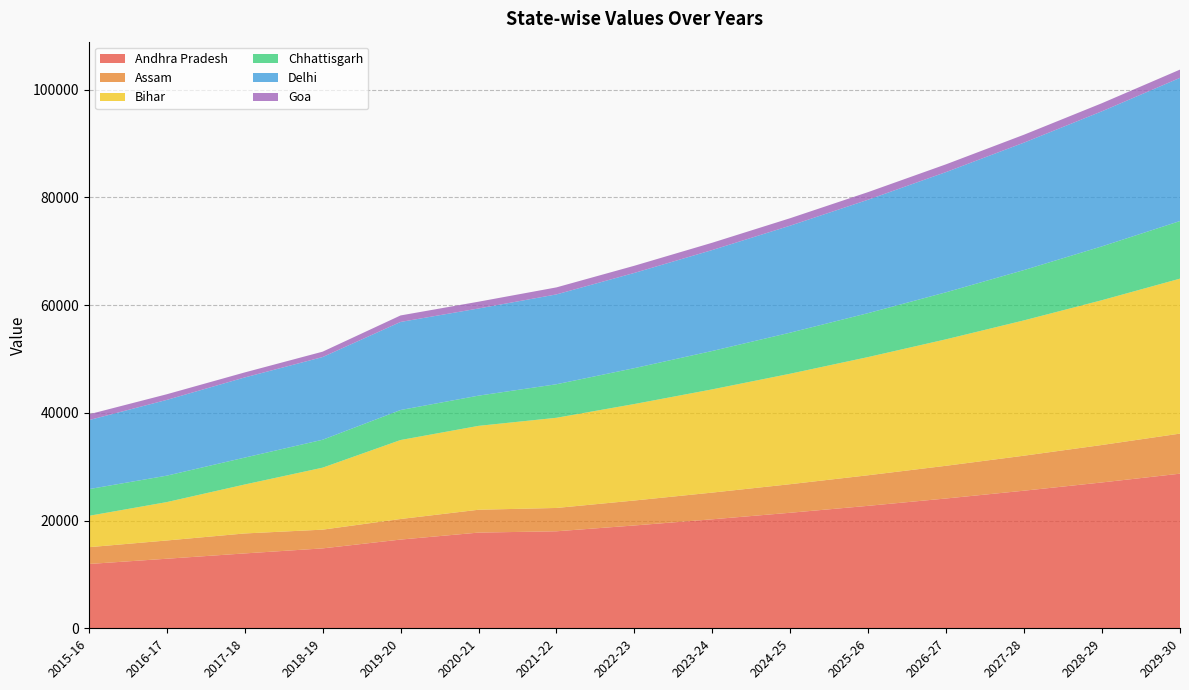

Reading left to right, extract all data points from this chart.

Andhra Pradesh: 2015-16=11935.2	2016-17=12909.8	2017-18=13897.7	2018-19=14830.9	2019-20=16466.9	2020-21=17761.6	2021-22=18005.3	2022-23=19085.7	2023-24=20230.8	2024-25=21444.6	2025-26=22731.3	2026-27=24095.2	2027-28=25540.9	2028-29=27073.4	2029-30=28697.8
Assam: 2015-16=3116.0	2016-17=3387.0	2017-18=3704.0	2018-19=3476.6	2019-20=3818.0	2020-21=4241.0	2021-22=4329.0	2022-23=4632.0	2023-24=4956.3	2024-25=5303.2	2025-26=5674.4	2026-27=6071.6	2027-28=6496.7	2028-29=6951.4	2029-30=7438.0
Bihar: 2015-16=5817.2	2016-17=7123.6	2017-18=9084.7	2018-19=11505.5	2019-20=14657.3	2020-21=15568.2	2021-22=16738.3	2022-23=17910.0	2023-24=19163.7	2024-25=20505.2	2025-26=21940.5	2026-27=23476.4	2027-28=25119.7	2028-29=26878.1	2029-30=28759.6
Chhattisgarh: 2015-16=4955.8	2016-17=4905.7	2017-18=4991.0	2018-19=5179.9	2019-20=5568.4	2020-21=5607.3	2021-22=6221.5	2022-23=6657.0	2023-24=7123.0	2024-25=7621.6	2025-26=8155.1	2026-27=8726.0	2027-28=9336.8	2028-29=9990.4	2029-30=10689.7
Delhi: 2015-16=12807.0	2016-17=14061.7	2017-18=14877.4	2018-19=15347.7	2019-20=16346.1	2020-21=16178.0	2021-22=16674.5	2022-23=17675.0	2023-24=18735.5	2024-25=19859.7	2025-26=21051.2	2026-27=22314.3	2027-28=23653.2	2028-29=25072.4	2029-30=26576.7
Goa: 2015-16=1074.6	2016-17=1046.9	2017-18=931.3	2018-19=1000.7	2019-20=1208.1	2020-21=1258.9	2021-22=1303.4	2022-23=1329.9	2023-24=1357.0	2024-25=1384.6	2025-26=1412.8	2026-27=1441.6	2027-28=1471.0	2028-29=1500.9	2029-30=1531.5